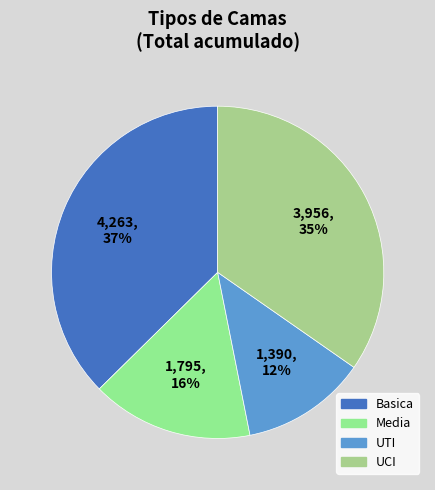

Approximately how many times larger is the value at Basica compared to UTI?

3.1